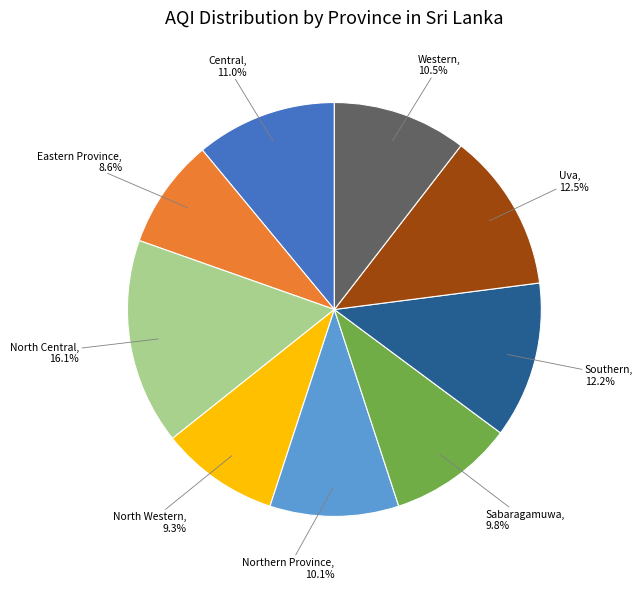

How many segments does this pie chart have?

9